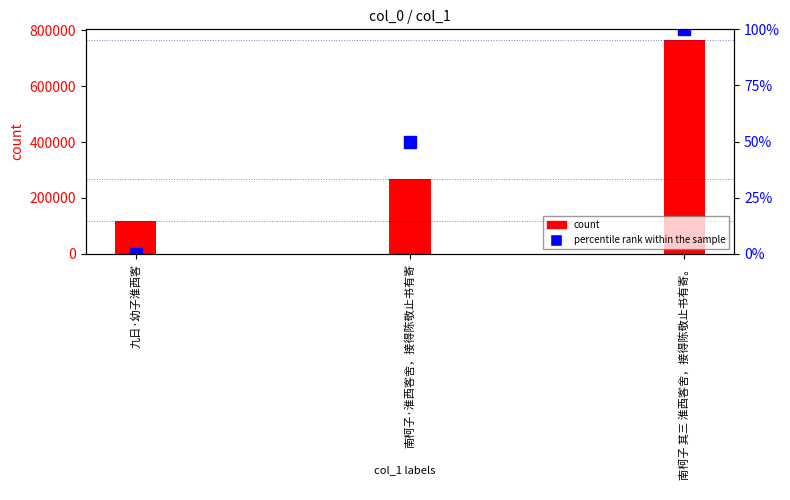

Reading right to left, extract all data points from this chart.

南柯子 其三 淮西客舍，接得陈敬止书有寄。=100	南柯子·淮西客舍，接得陈敬止书有寄=50	九日·幼子淮西客=0